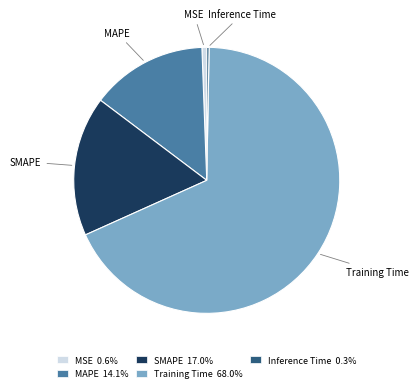

Which slice is the largest?

Training Time